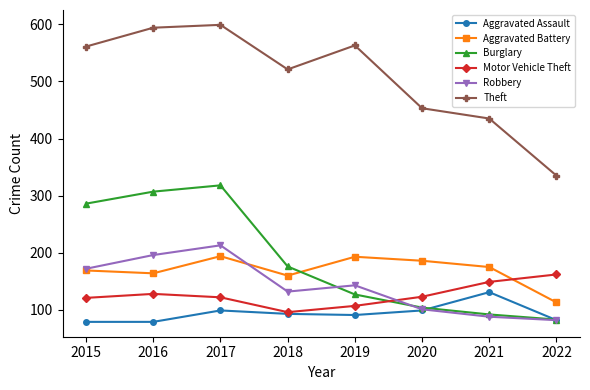

At which category does Burglary reach its first local peak?

2017